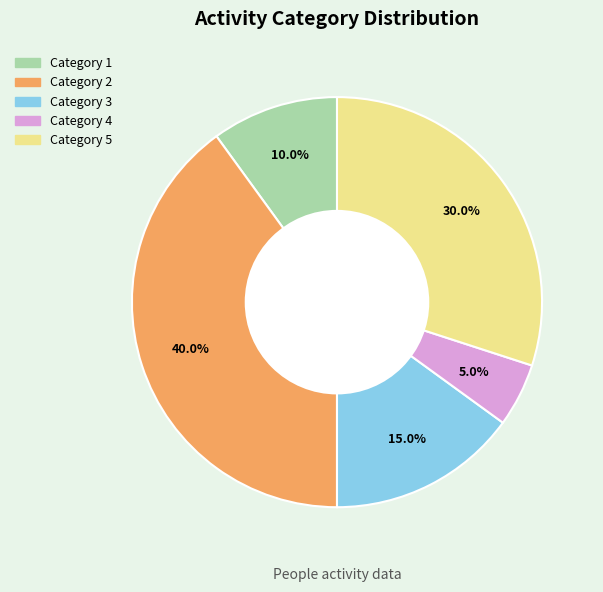

How many slices are in this pie chart?

5